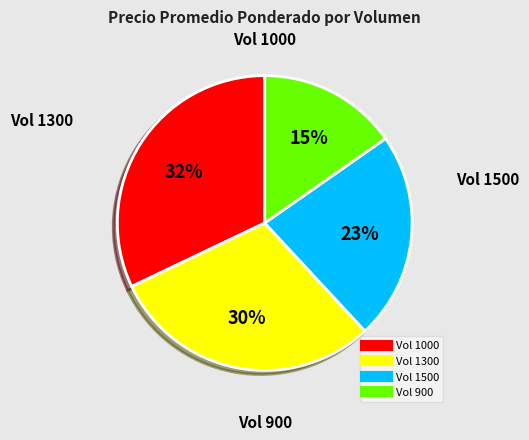

Is there a majority slice in this chart?

No